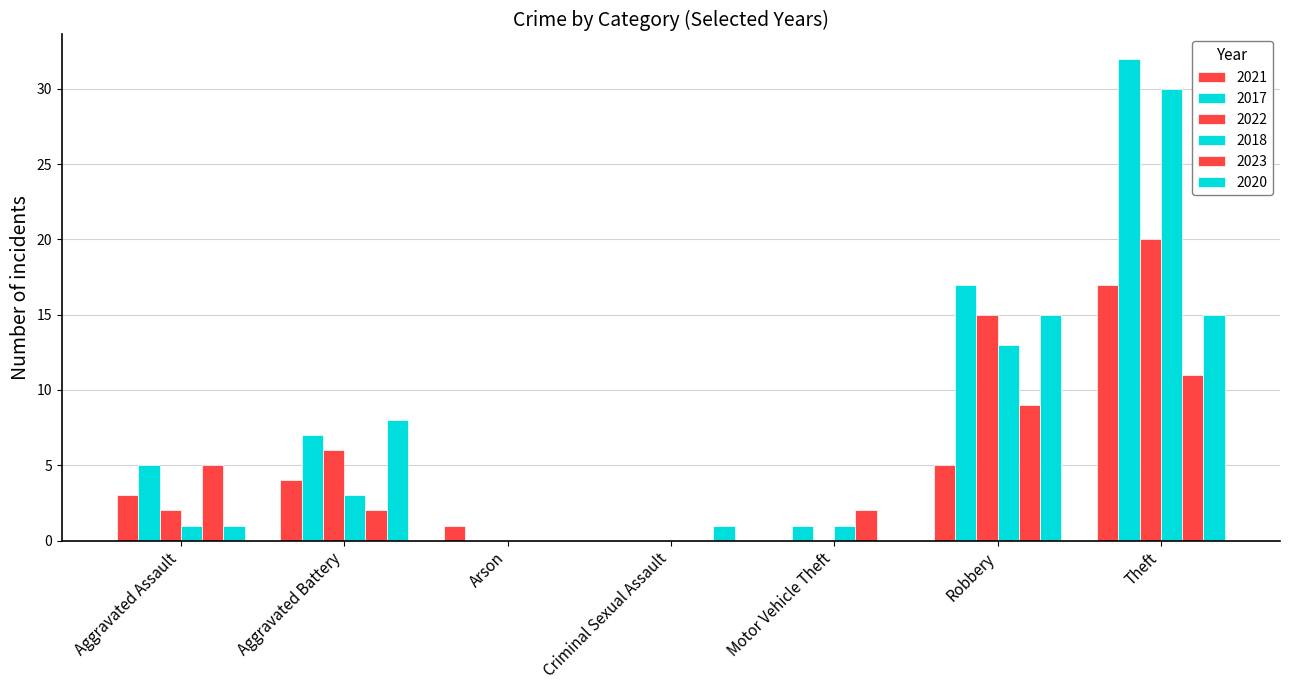

How many data points does each series have?

7